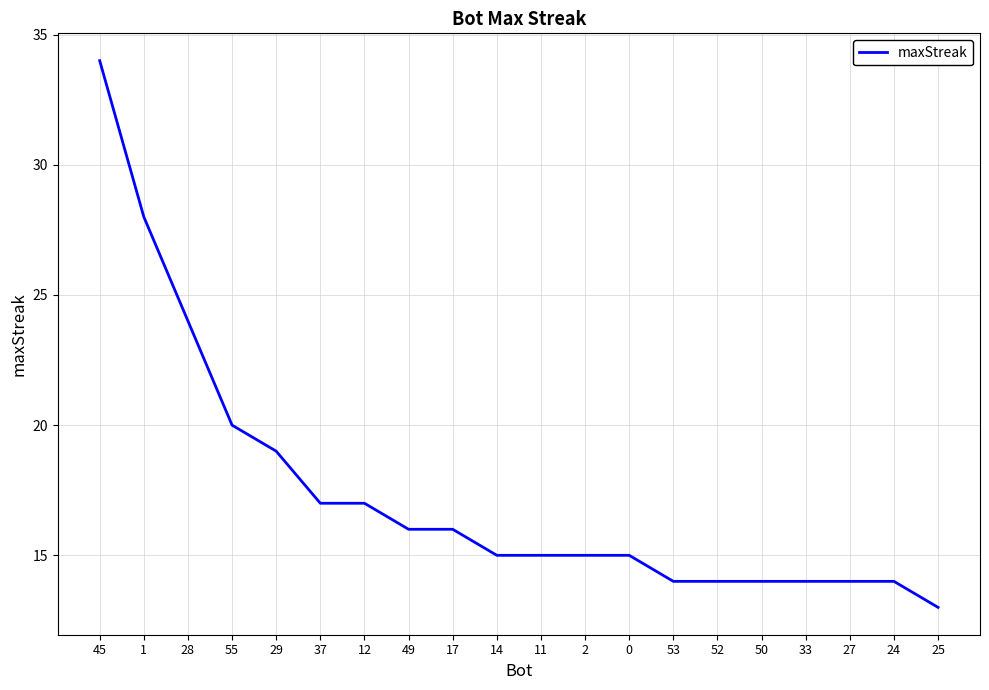

What is the sum of the values at 1 and 28?

52